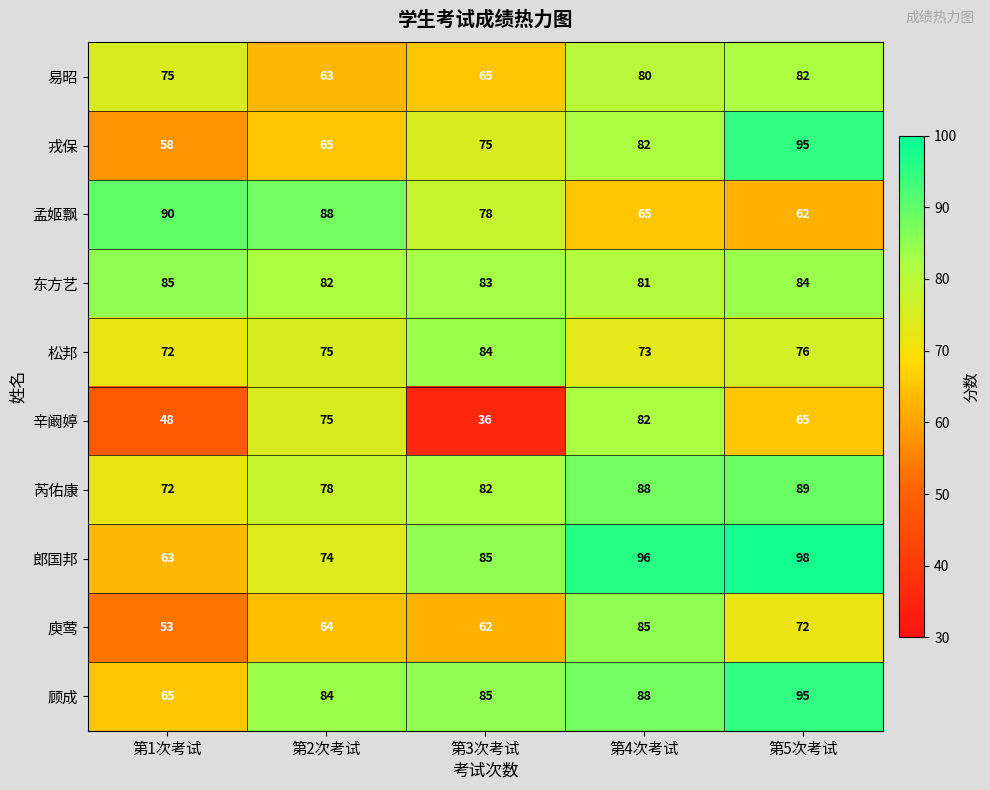

True or false: 东方艺 has a value of 82 at 第2次考试.

True